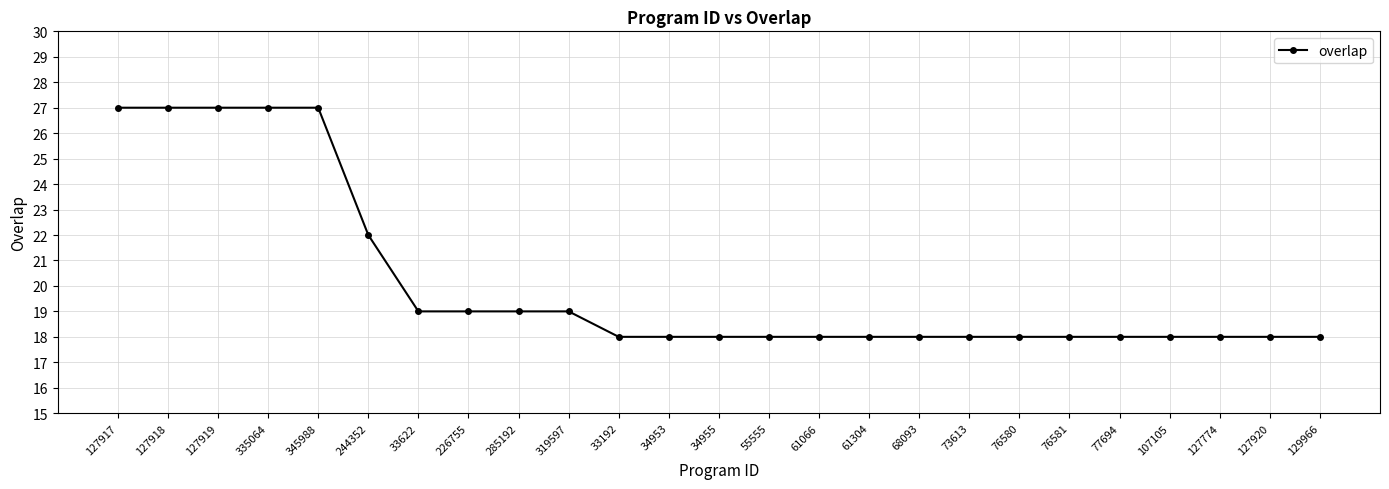

Reading left to right, extract all data points from this chart.

127917=27	127918=27	127919=27	335064=27	345988=27	244352=22	33622=19	226755=19	285192=19	319597=19	33192=18	34953=18	34955=18	55555=18	61066=18	61304=18	68093=18	73613=18	76580=18	76581=18	77694=18	107105=18	127774=18	127920=18	129966=18